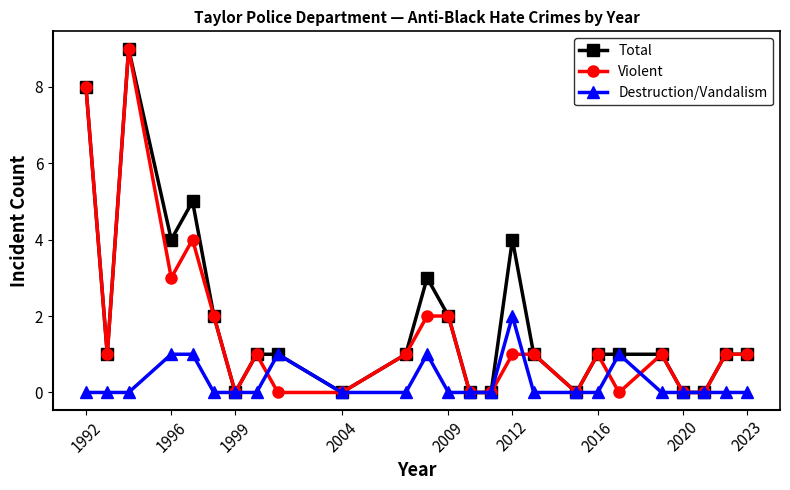

Does the chart display data point markers on the line(s)?

Yes